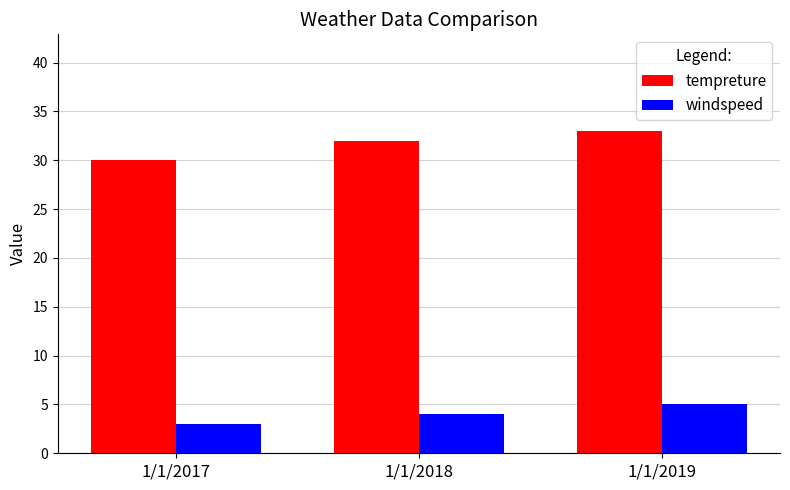

Reading left to right, transcribe all the data shown in this chart.

tempreture: 1/1/2017=30	1/1/2018=32	1/1/2019=33
windspeed: 1/1/2017=3	1/1/2018=4	1/1/2019=5